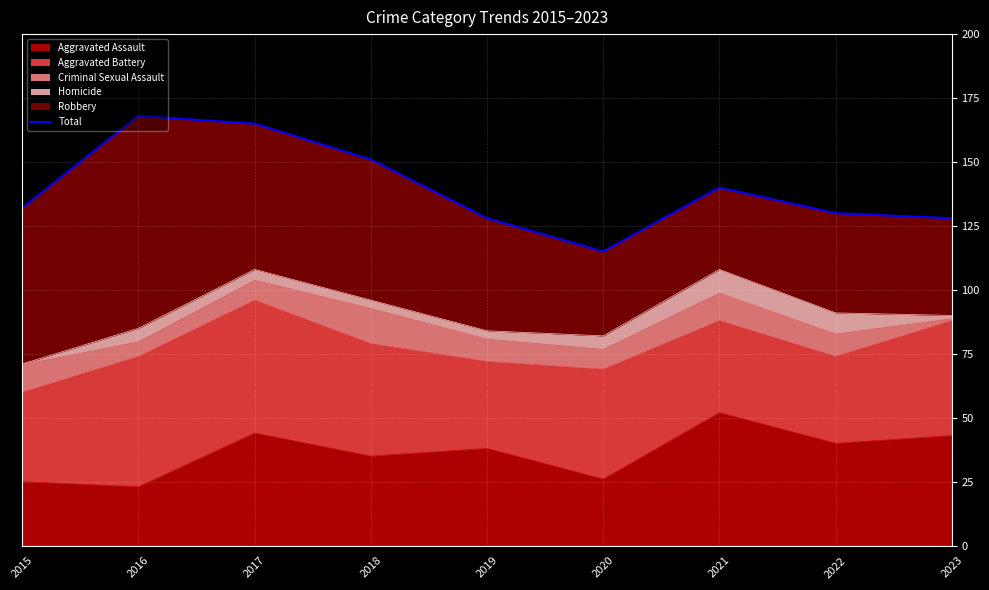

Approximately how many times larger is the value at 2021 compared to 2018?

0.9